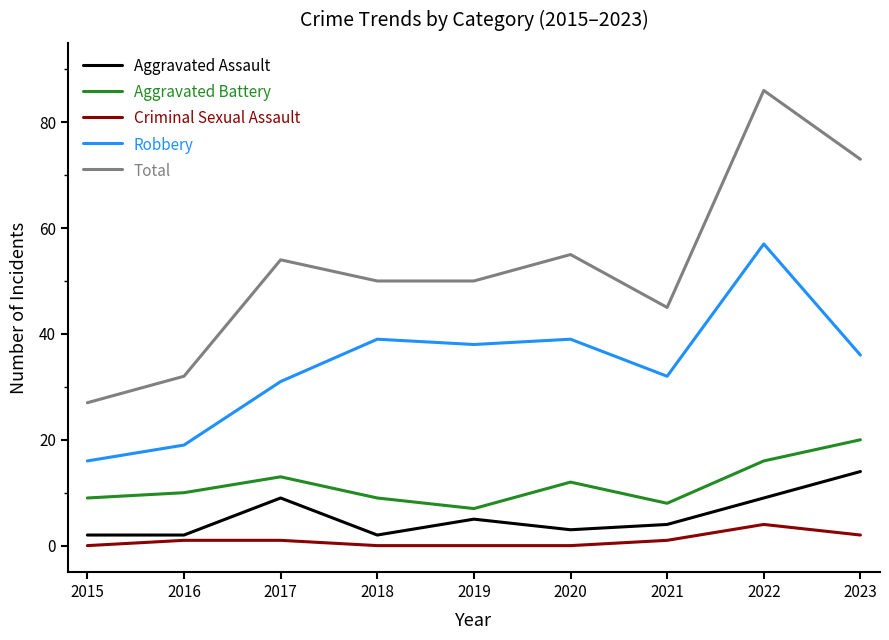

True or false: Robbery has more than 0 interior local peaks.

True